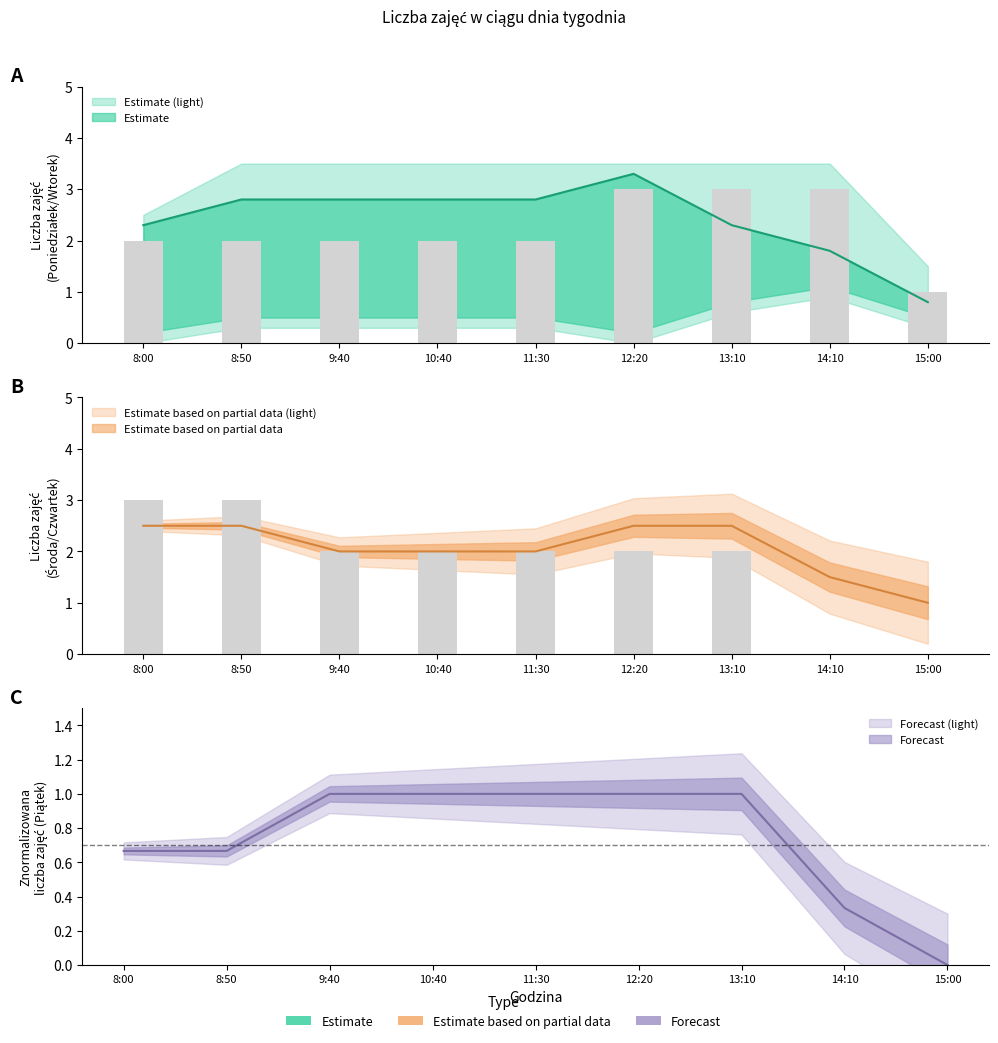

What is the value of the Piątek bar at the 7th from the left?

1.0